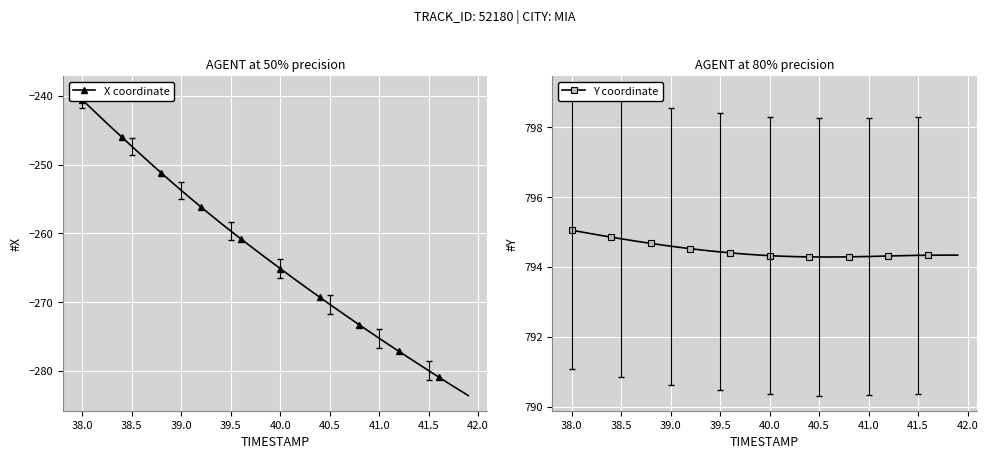

The value of Y coordinate at 40.0 is 794.3. True or false?

True